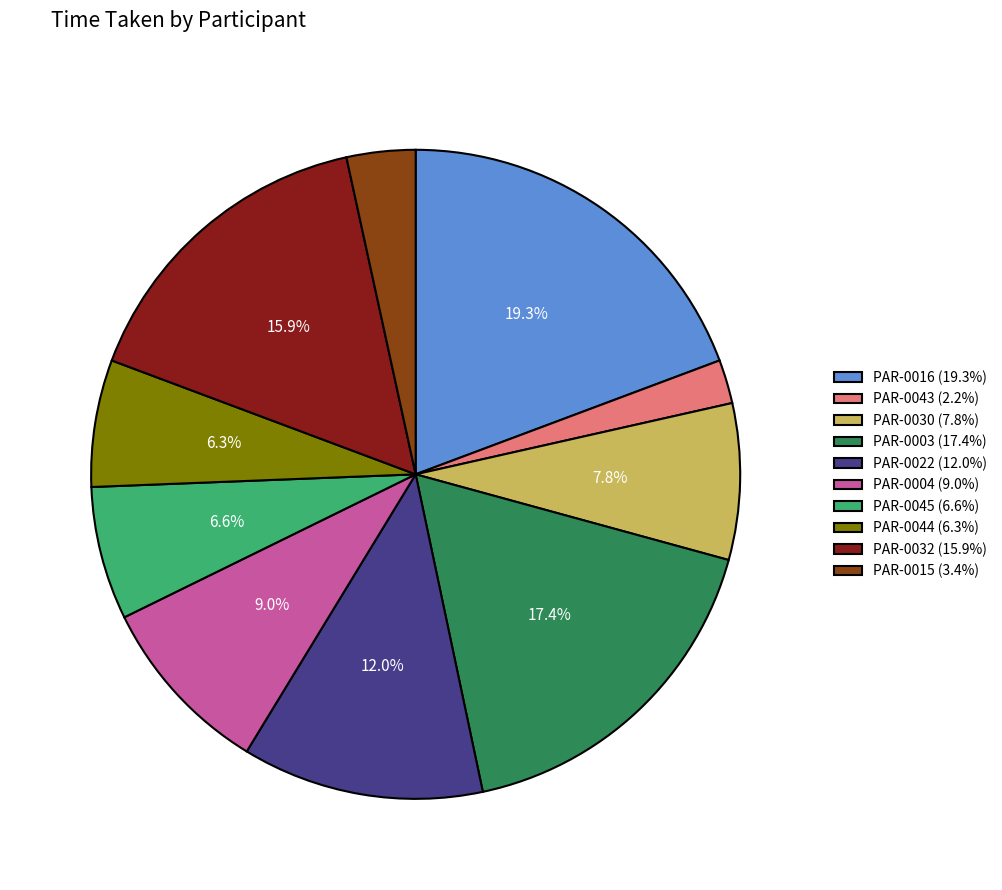

Is there a majority slice in this chart?

No